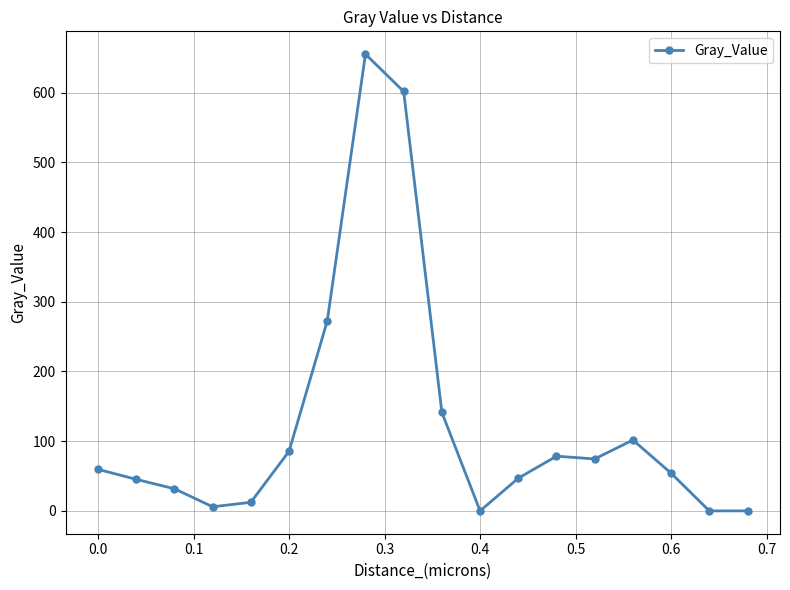

What is the sum of all values?

2266.8